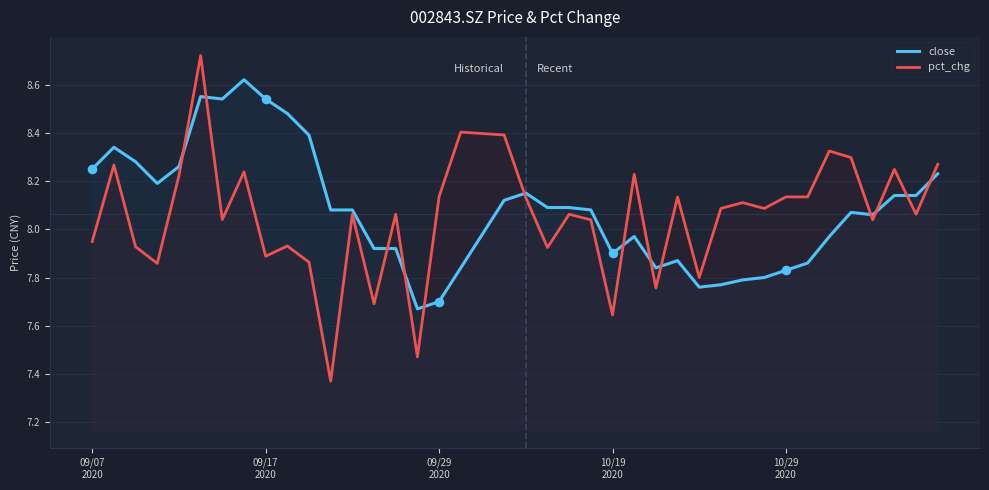

What is the total value across all series at 9?

16.4